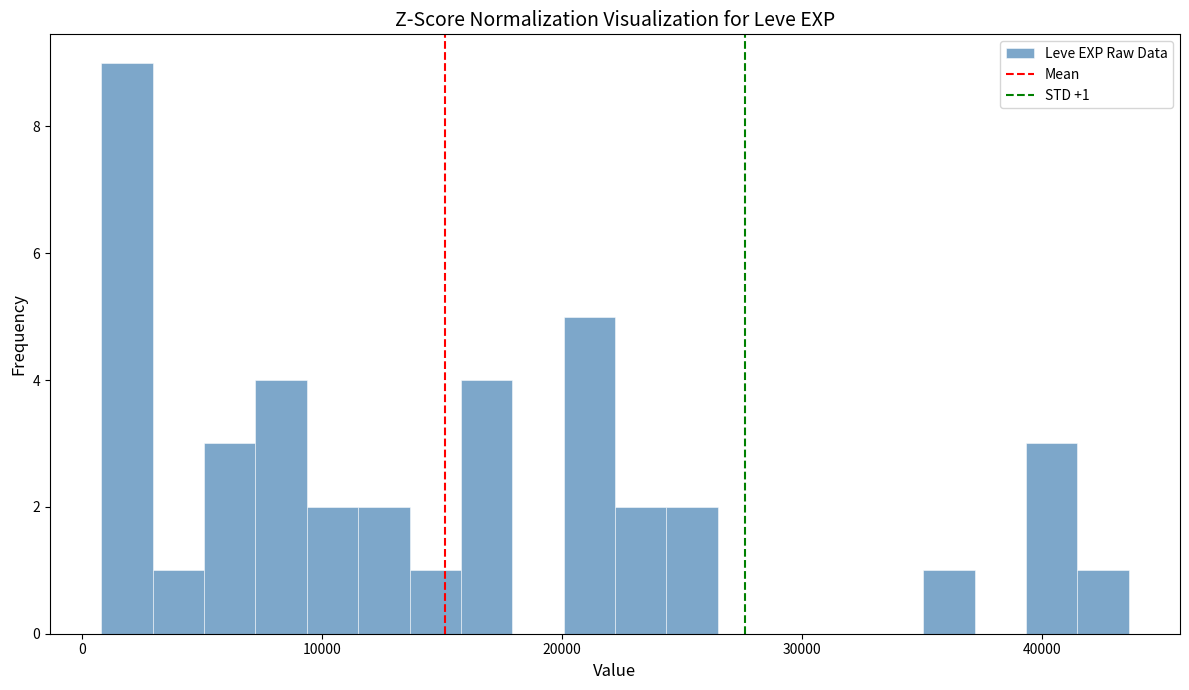

Read against the x-axis, roughly where is the centre of the tallest bar?

2000